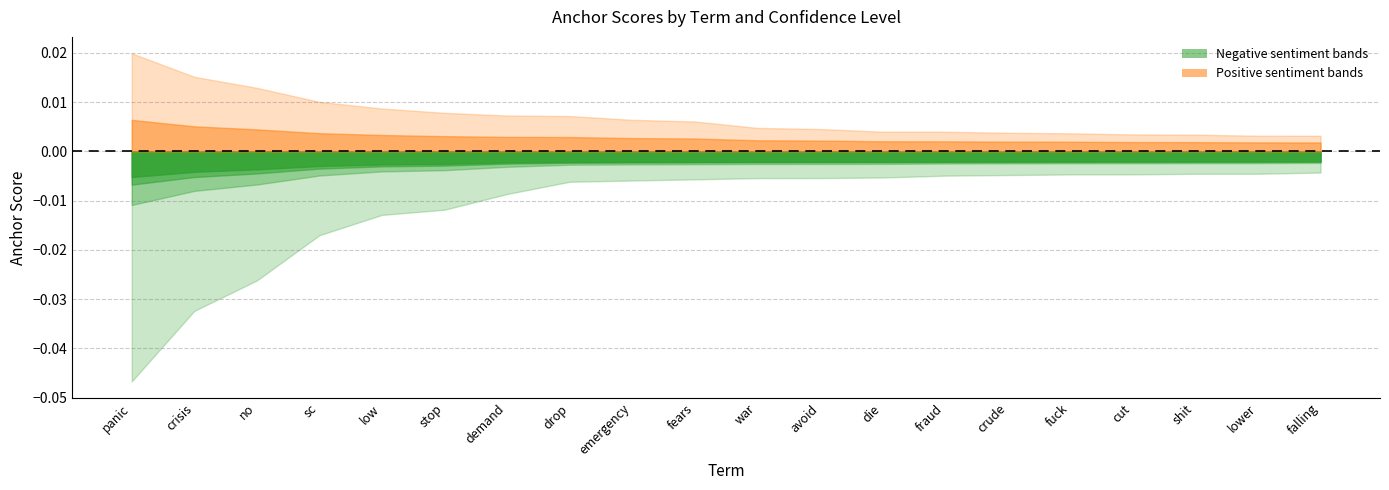

At which label is 0.8-positive closest to 0?

falling